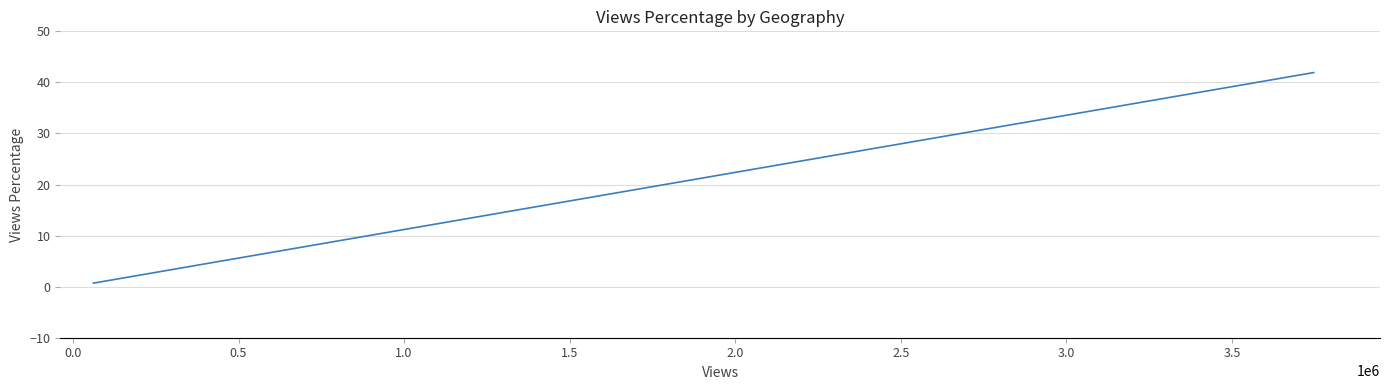

What is the value of the 3rd point from the left?

6.4